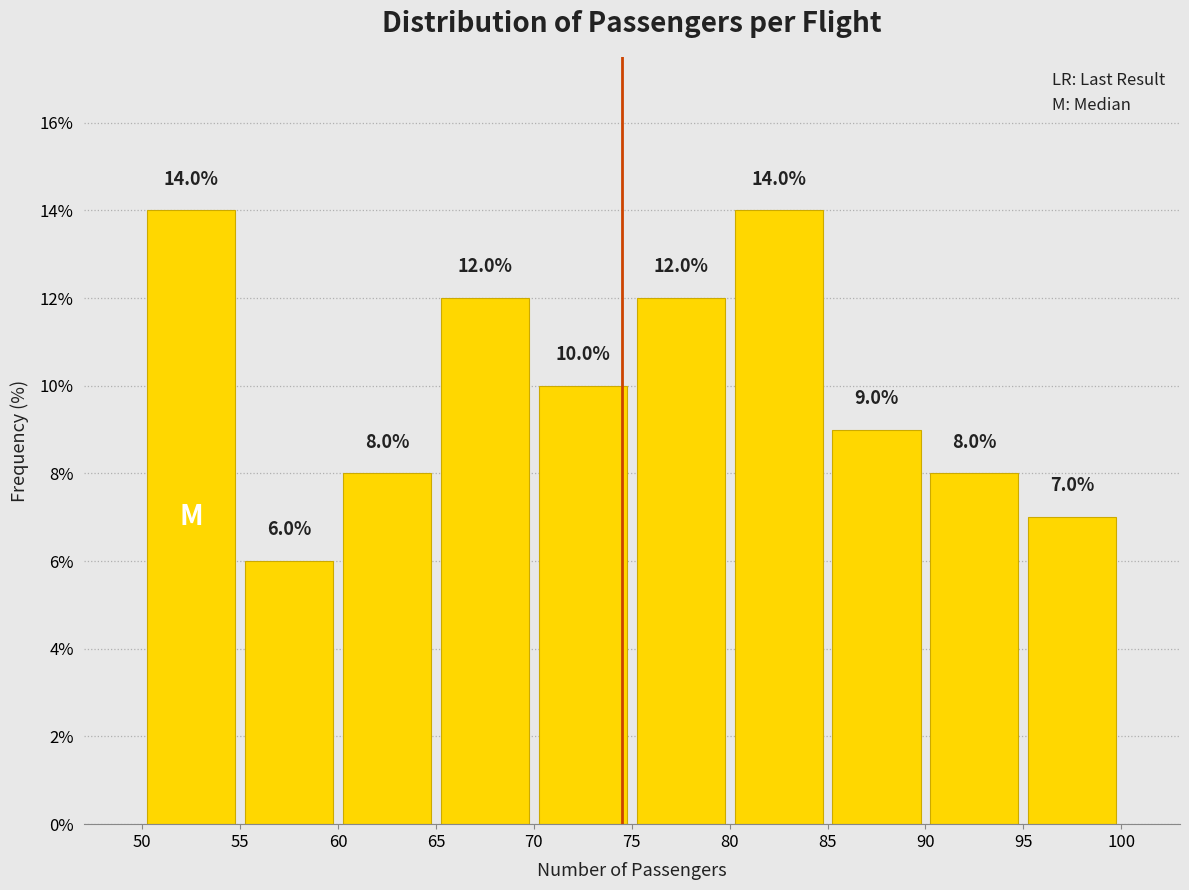

What is the height of the bar covering 95 to 100 on the x-axis?

7.0